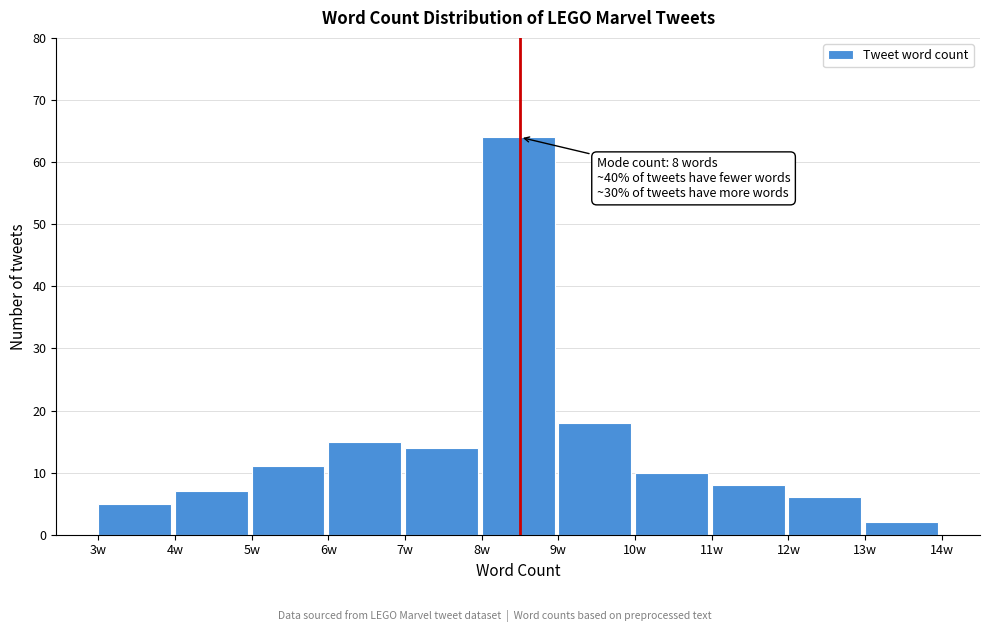

Which range on the x-axis has the tallest bar?

8 to 9